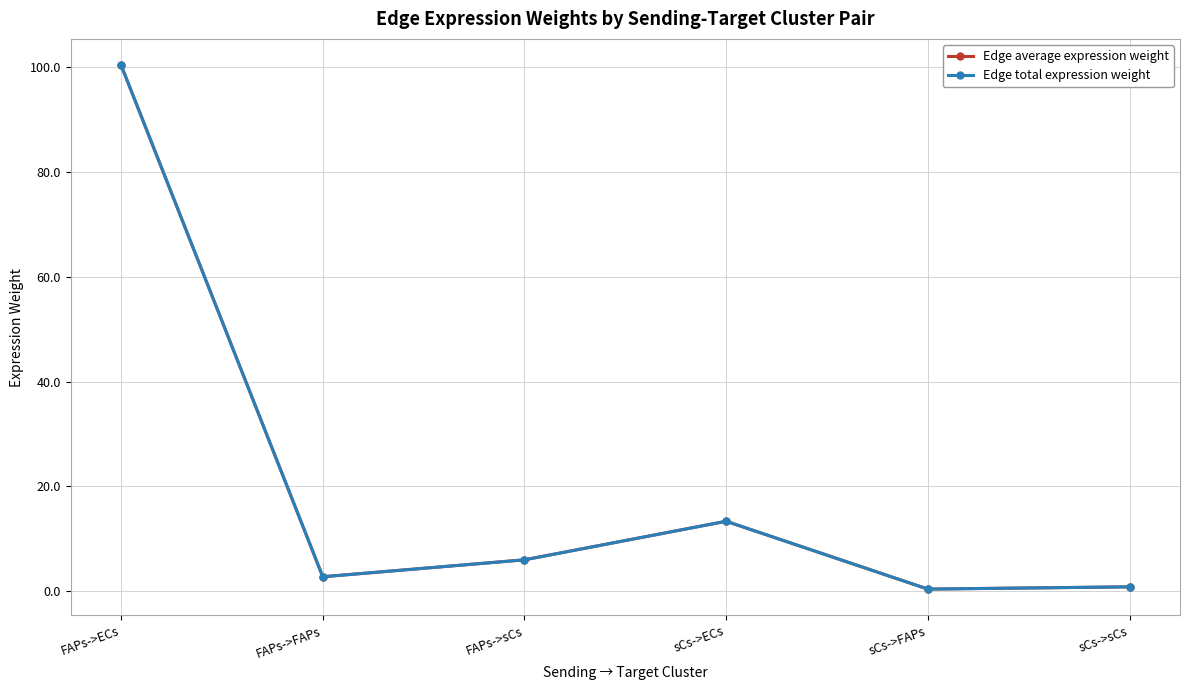

What is the smallest value displayed?

0.4